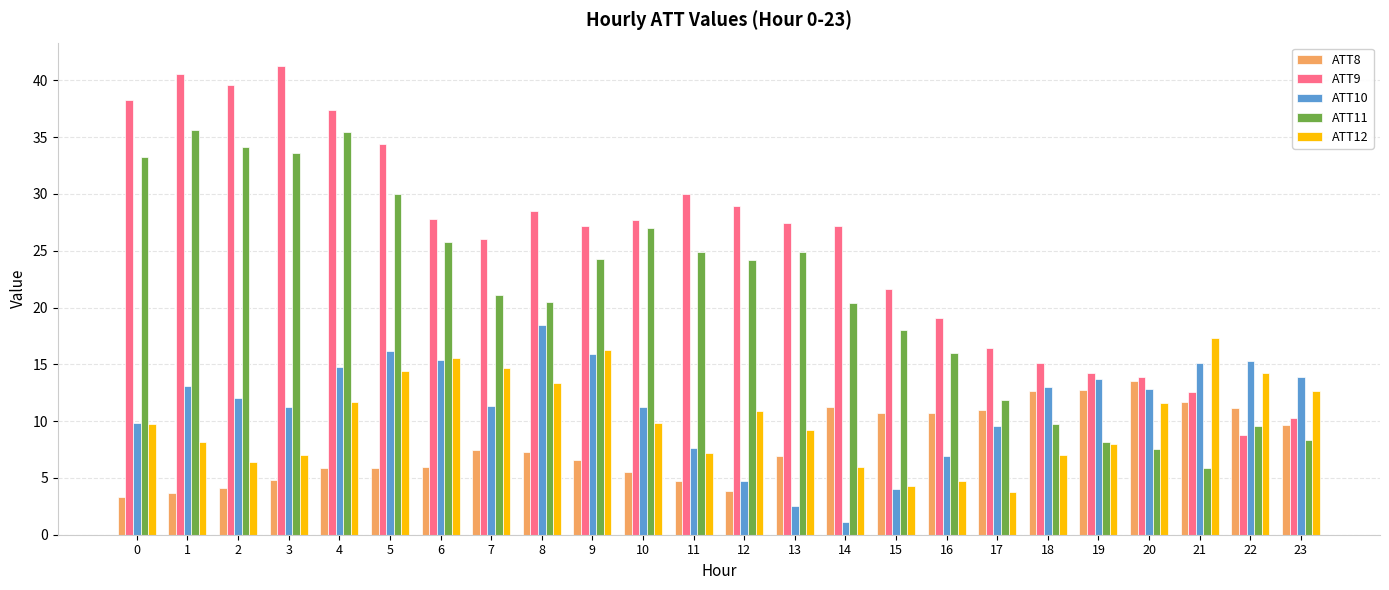

Are the bars grouped side by side (vs. stacked)?

Yes